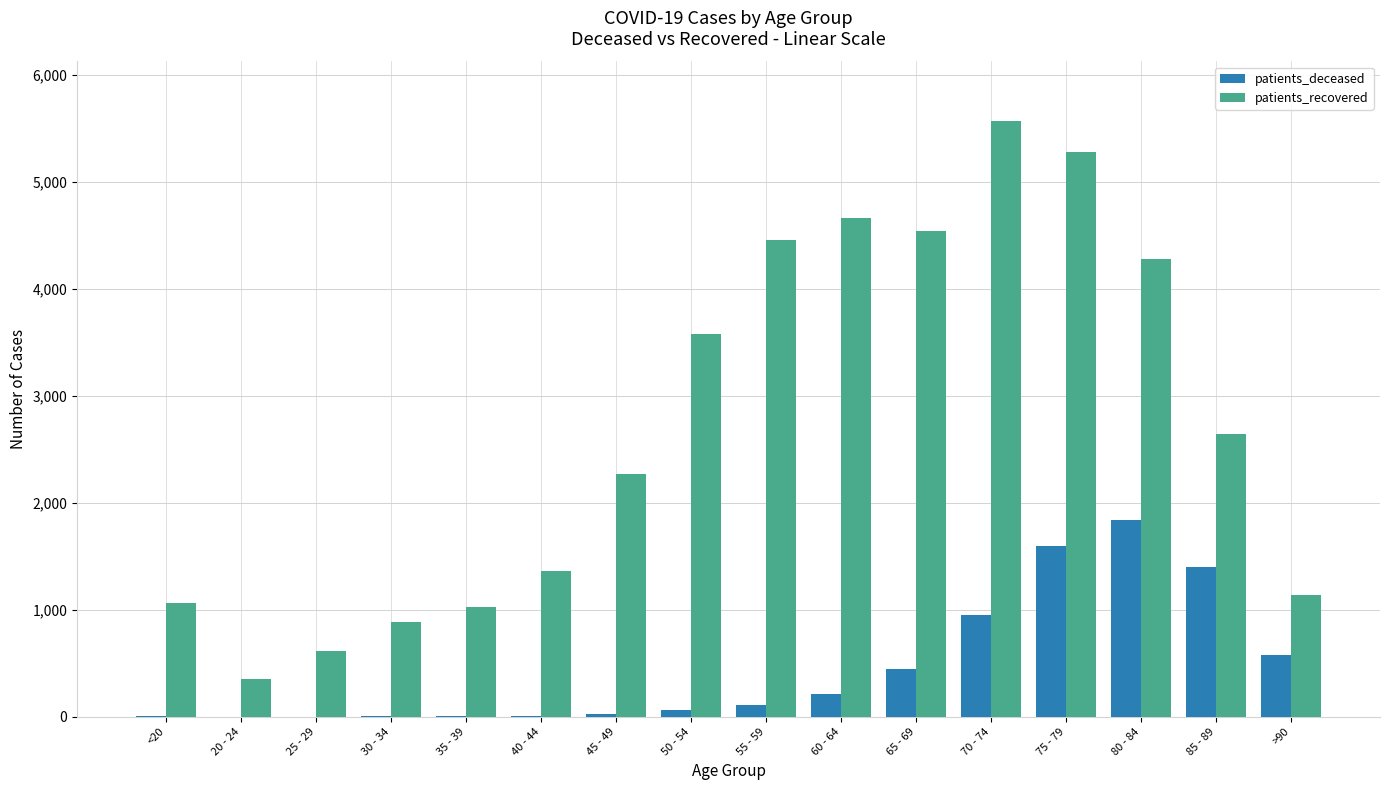

At which category is the sum across all series the highest?

75 - 79